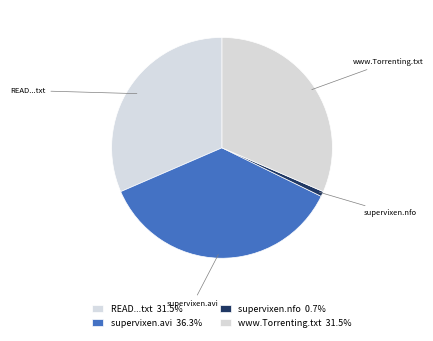

Approximately how many times larger is the value at supervixen.avi compared to www.Torrenting.txt?

1.2